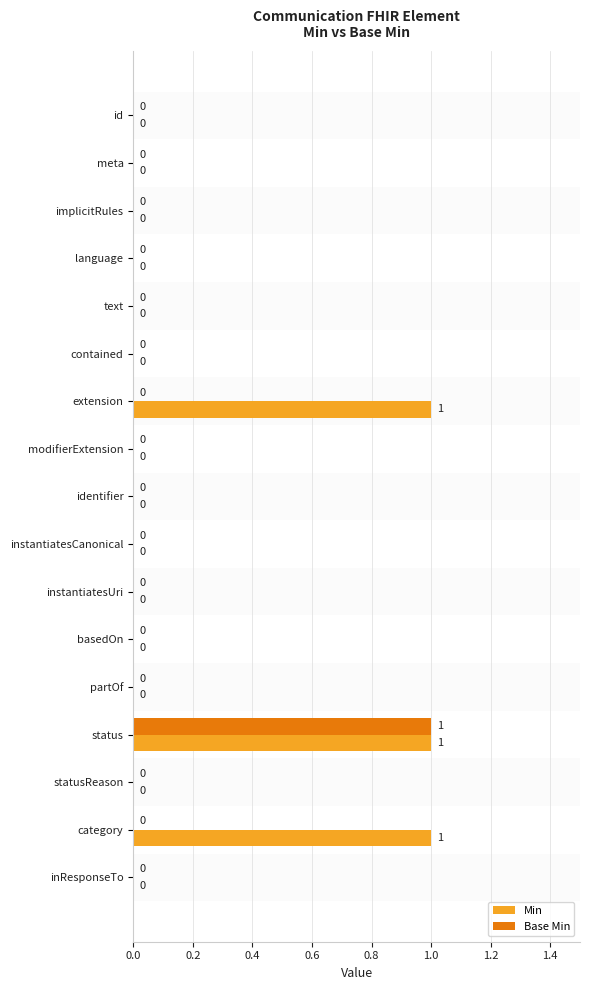

At which category is the sum across all series the highest?

status